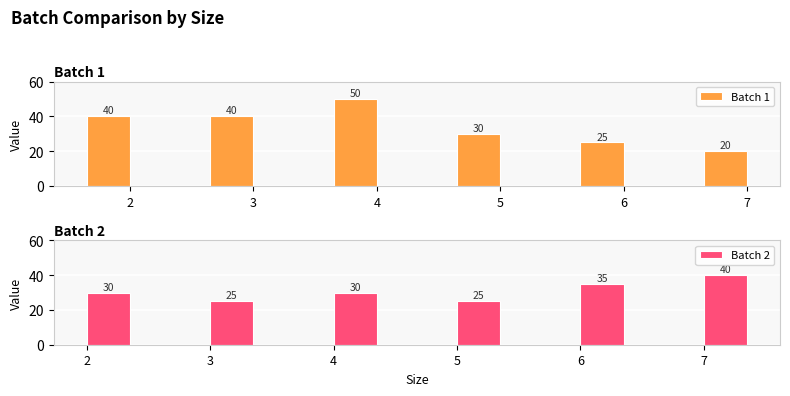

Reading left to right, list all the values displayed in this chart.

Batch 1: 2=40	3=40	4=50	5=30	6=25	7=20
Batch 2: 2=30	3=25	4=30	5=25	6=35	7=40